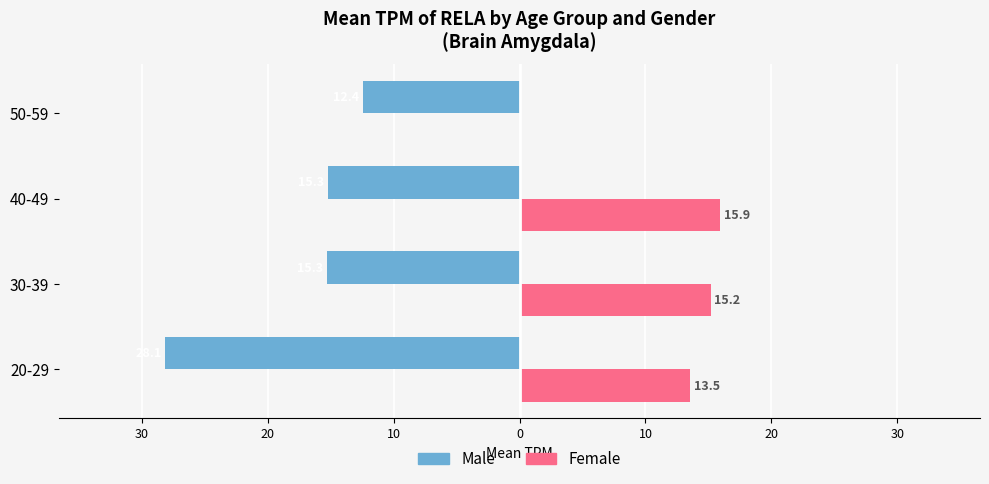

What is the value of the male bar at the 3rd from the left?

-15.3